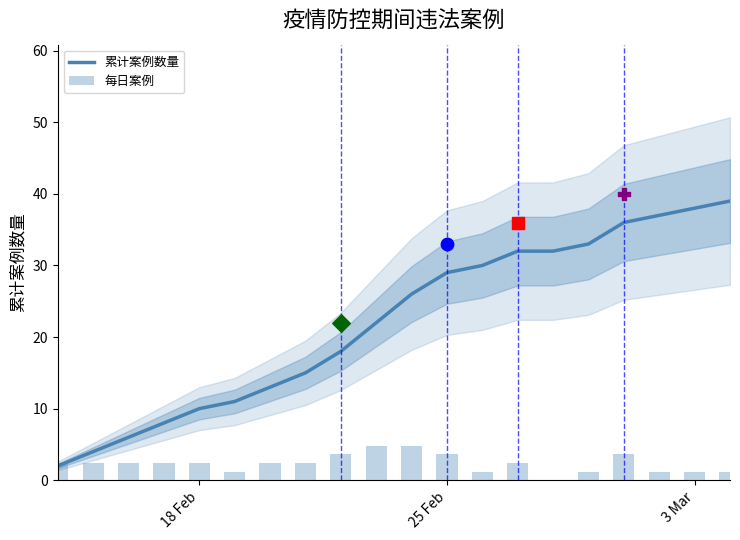

Which series has the largest total across all categories?

累计案例数量